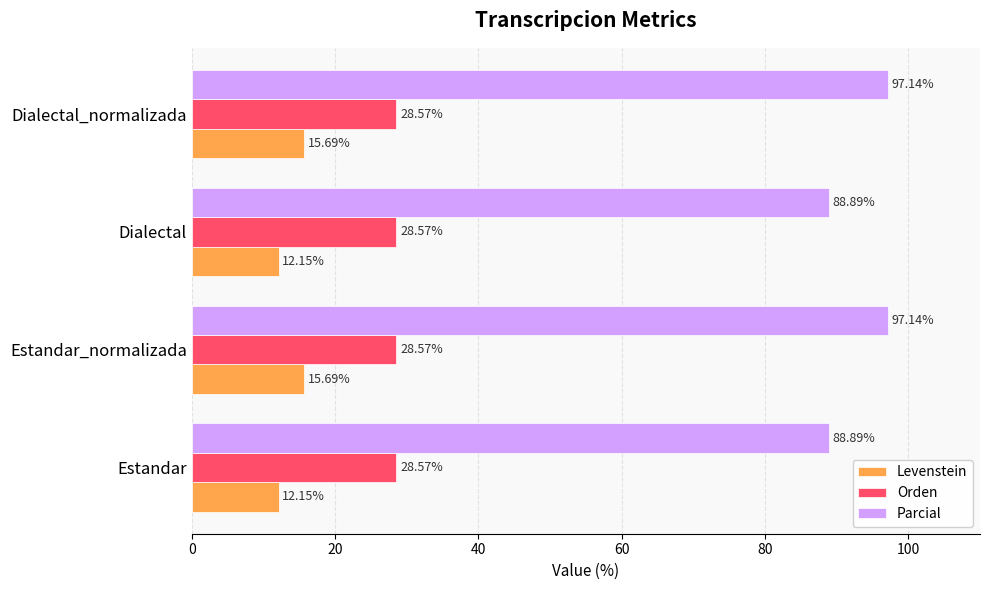

What is the highest value of the Orden series?

28.6